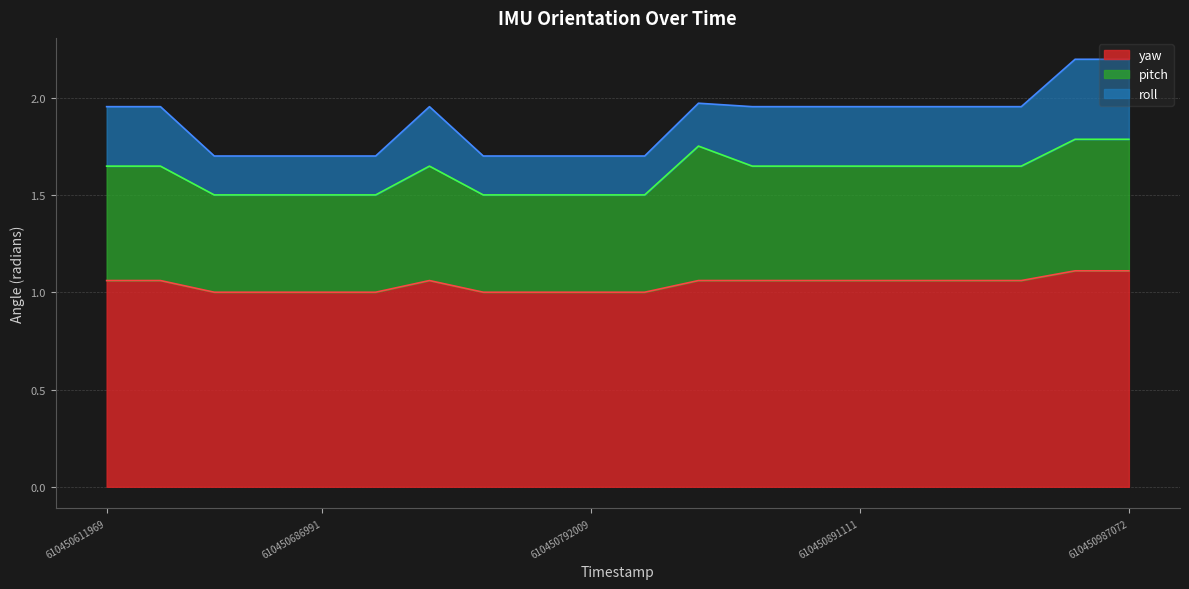

How many values in the yaw series exceed 1?

12